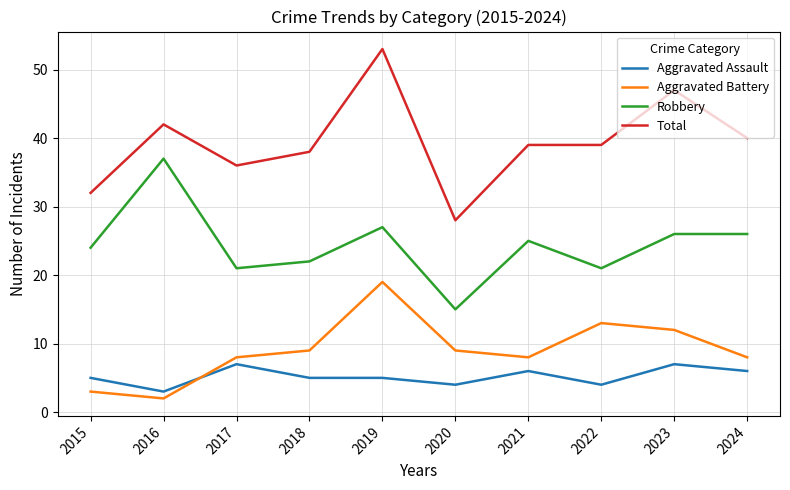

Reading left to right, extract all data points from this chart.

Aggravated Assault: 2015=5	2016=3	2017=7	2018=5	2019=5	2020=4	2021=6	2022=4	2023=7	2024=6
Aggravated Battery: 2015=3	2016=2	2017=8	2018=9	2019=19	2020=9	2021=8	2022=13	2023=12	2024=8
Robbery: 2015=24	2016=37	2017=21	2018=22	2019=27	2020=15	2021=25	2022=21	2023=26	2024=26
Total: 2015=32	2016=42	2017=36	2018=38	2019=53	2020=28	2021=39	2022=39	2023=47	2024=40